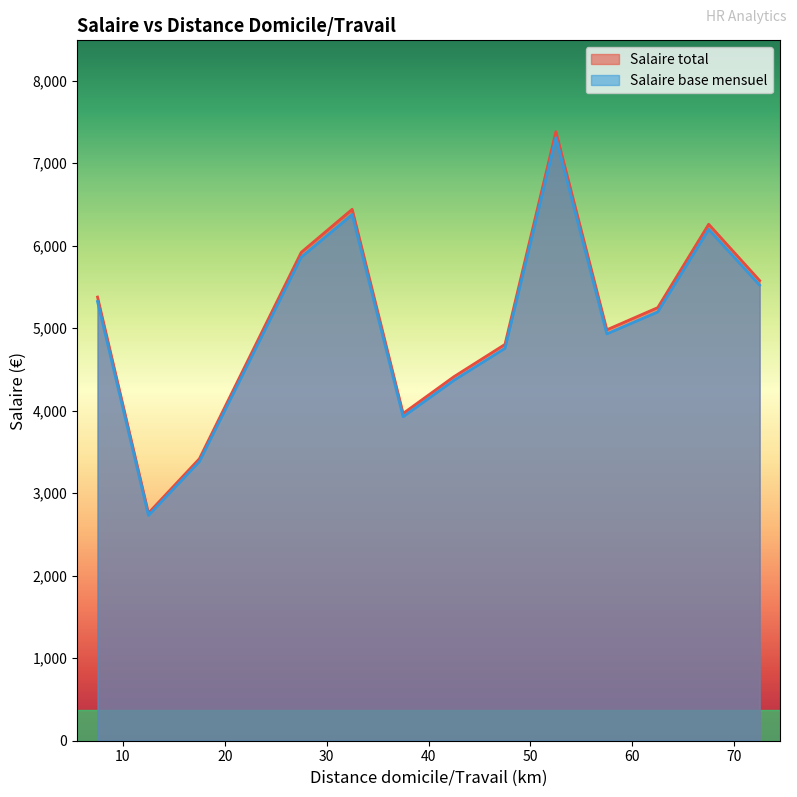

Does the chart display data point markers on the line(s)?

No